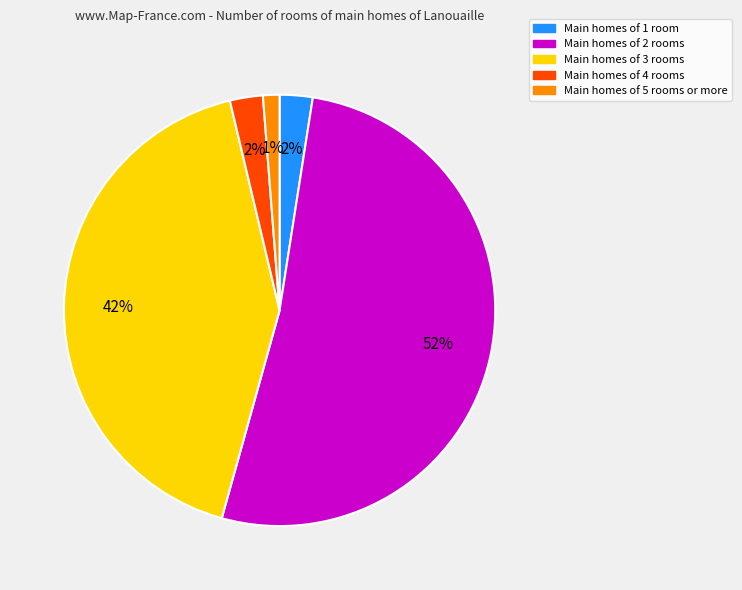

To the nearest percent, what is the average slice percentage?

20%